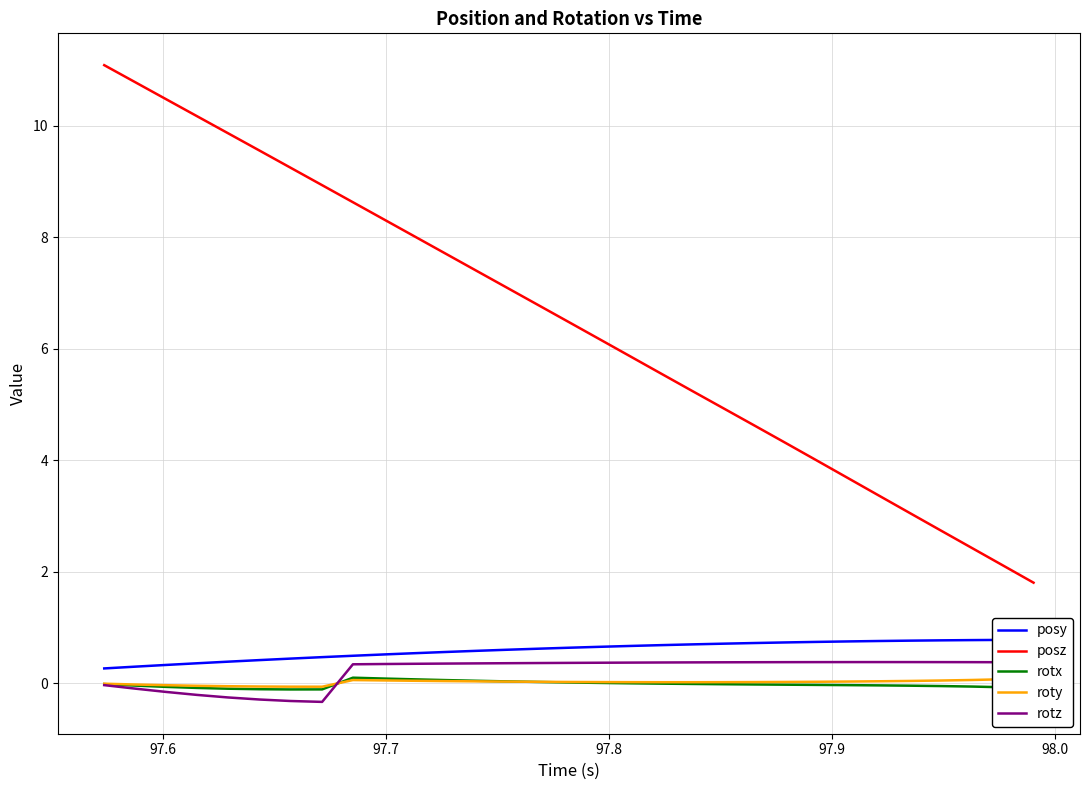

True or false: posz and rotz cross at least once.

False